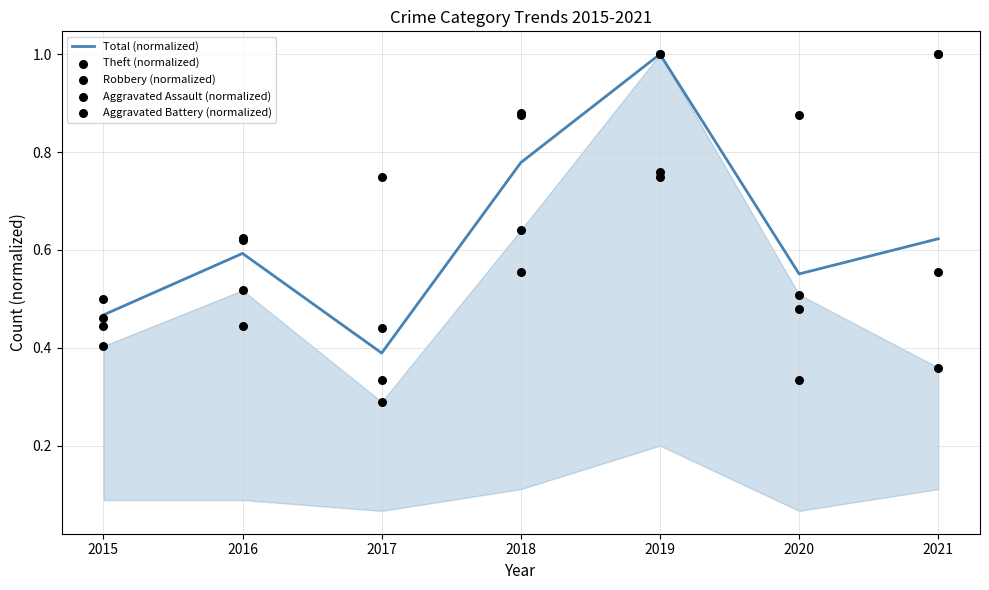

At how many categories does at least one series exceed 0?

7